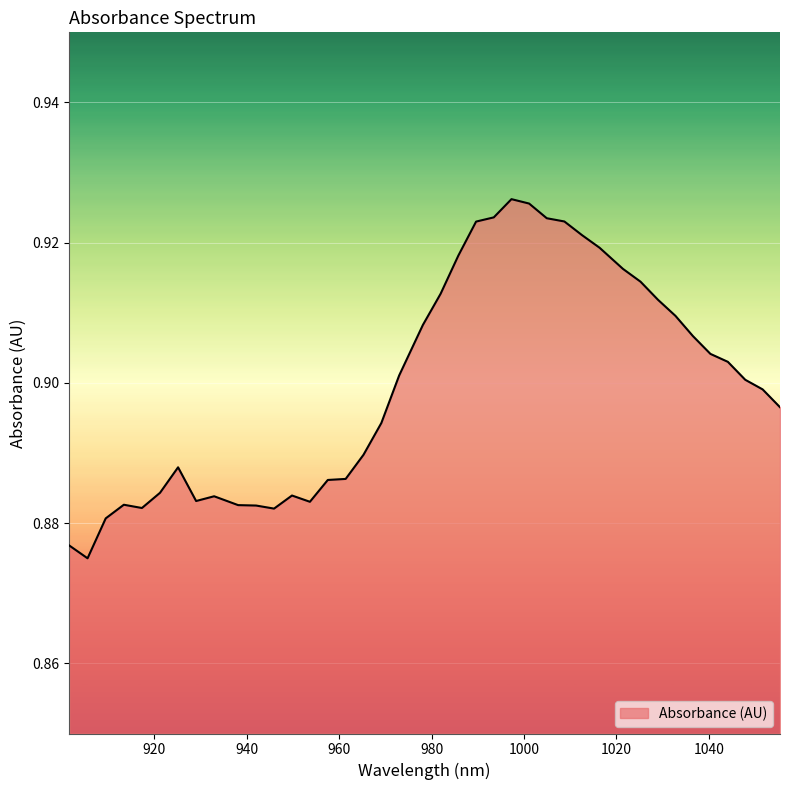

What is the minimum value shown in the chart?

0.9